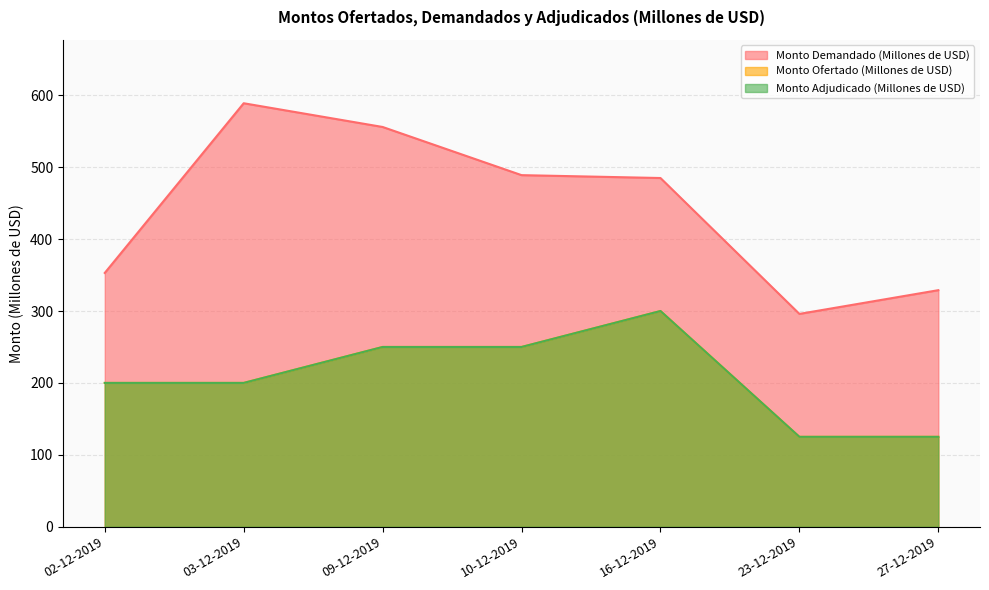

What is the value of the Monto Adjudicado (Millones de USD) point at the 5th from the left?

300